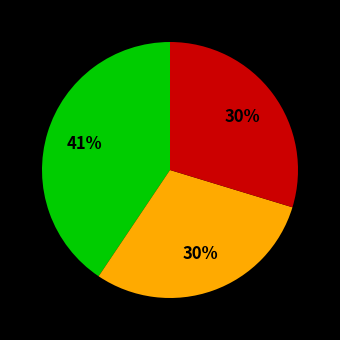

Is there a majority slice in this chart?

No